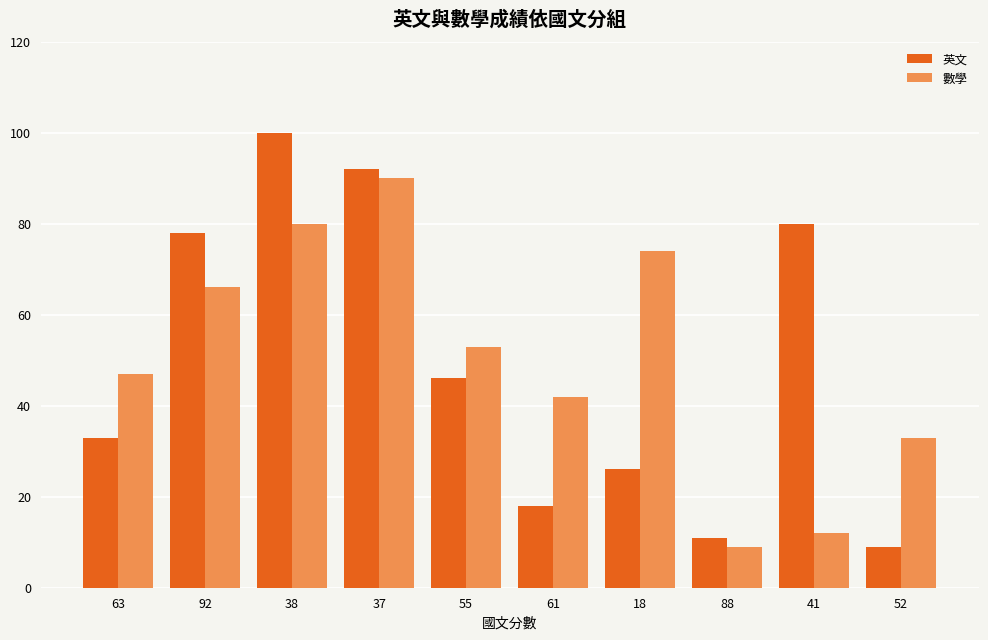

What value does the 數學 series have at 63, to the nearest 5?

45